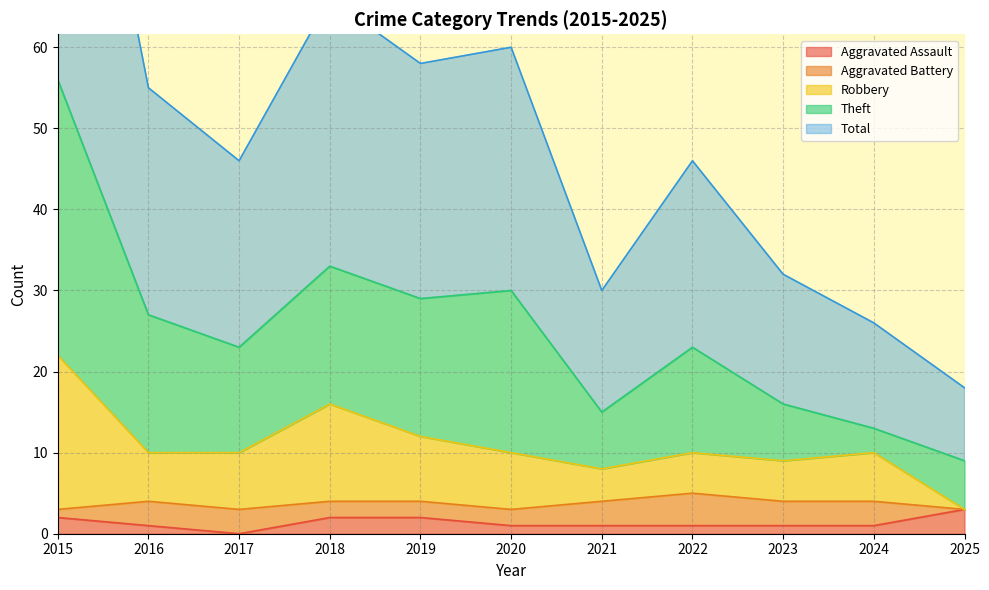

True or false: Aggravated Assault and Total intersect in this chart.

False